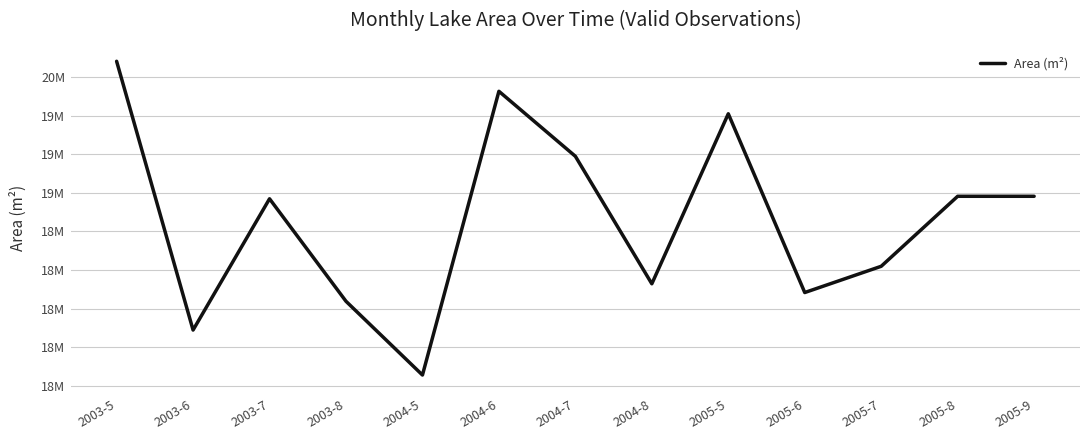

Does the chart have visible grid lines?

Yes